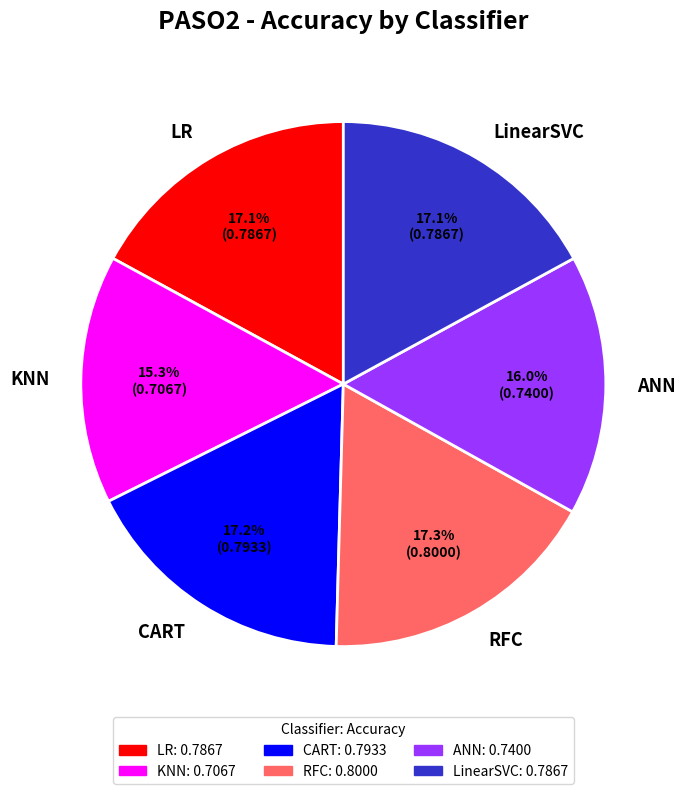

Is there any slice that represents more than half of the pie?

No